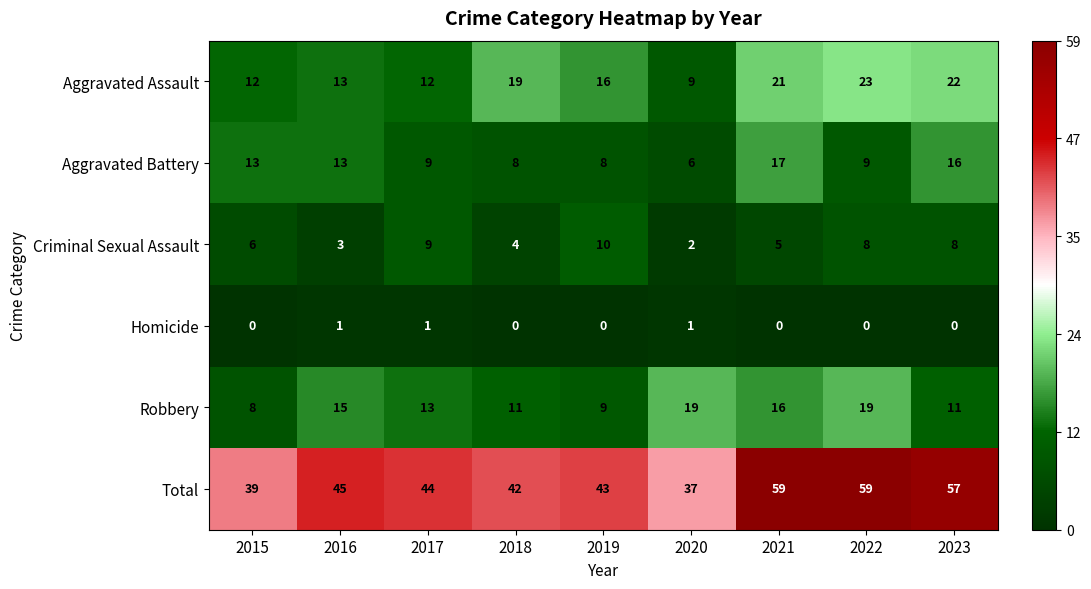

The Homicide series shows 0 at 2019. True or false?

True